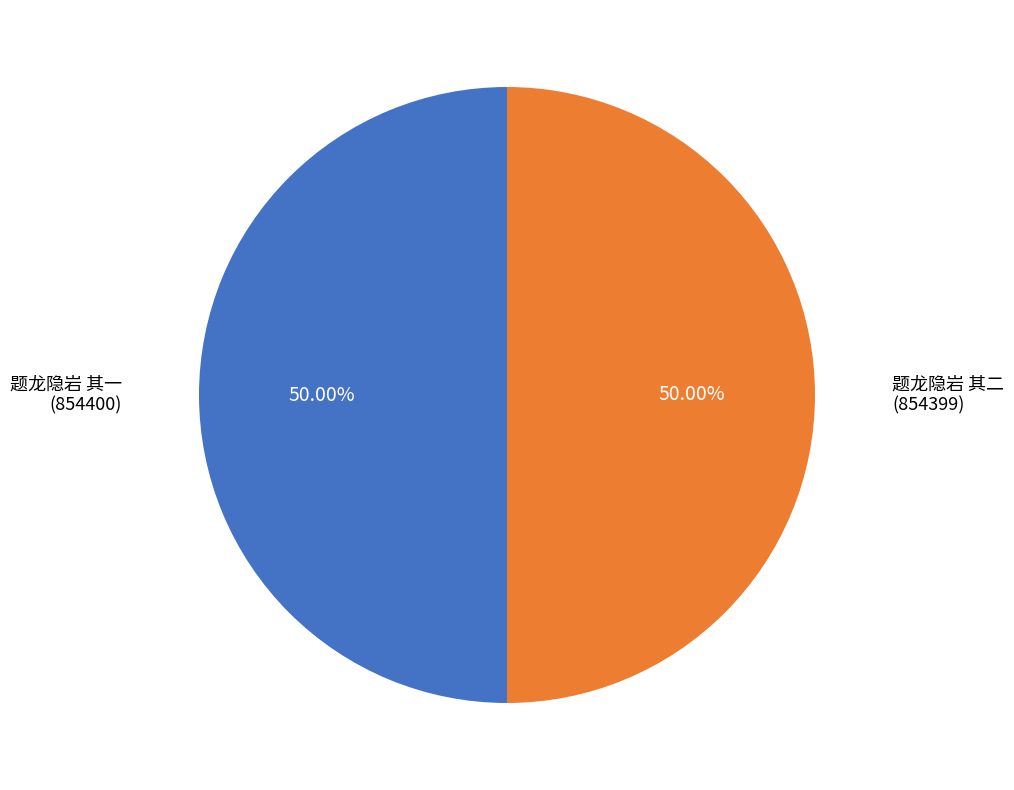

Is the sum of 题龙隐岩 其二 and 题龙隐岩 其一 greater than half?

Yes